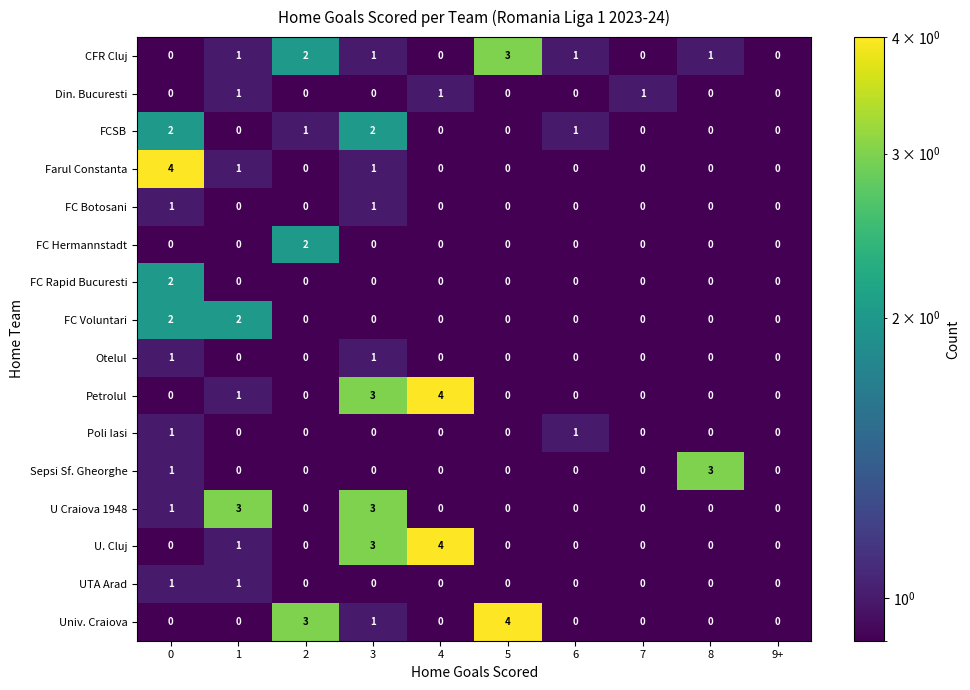

What is the sum of all Farul Constanta values?

6